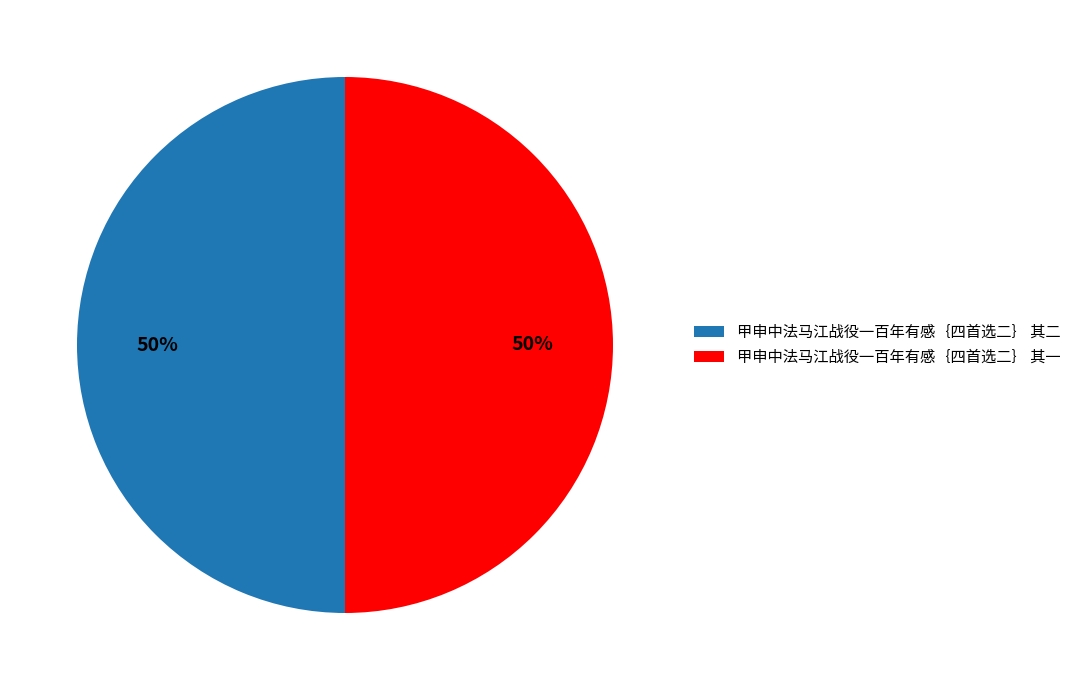

Approximately how many times larger is the value at 甲申中法马江战役一百年有感｛四首选二｝ 其一 compared to 甲申中法马江战役一百年有感｛四首选二｝ 其二?

1.0